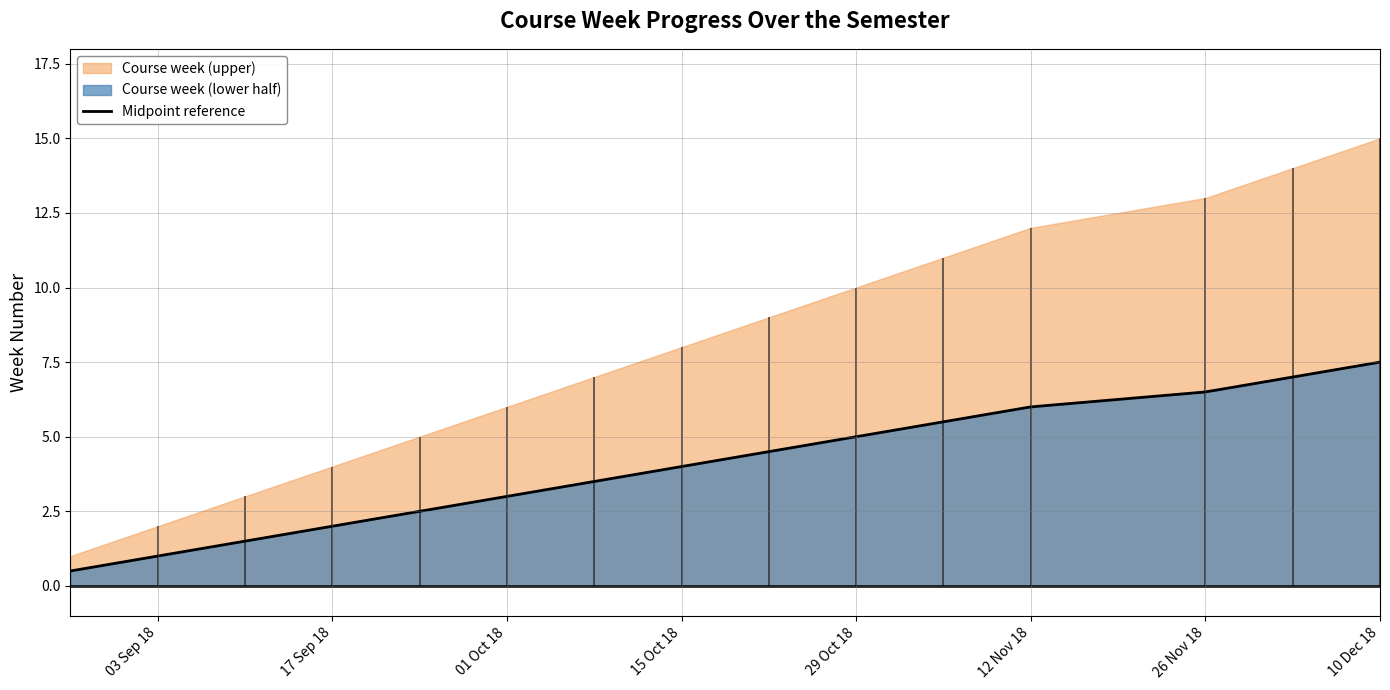

Is it true that the value at 14 is 21?

False